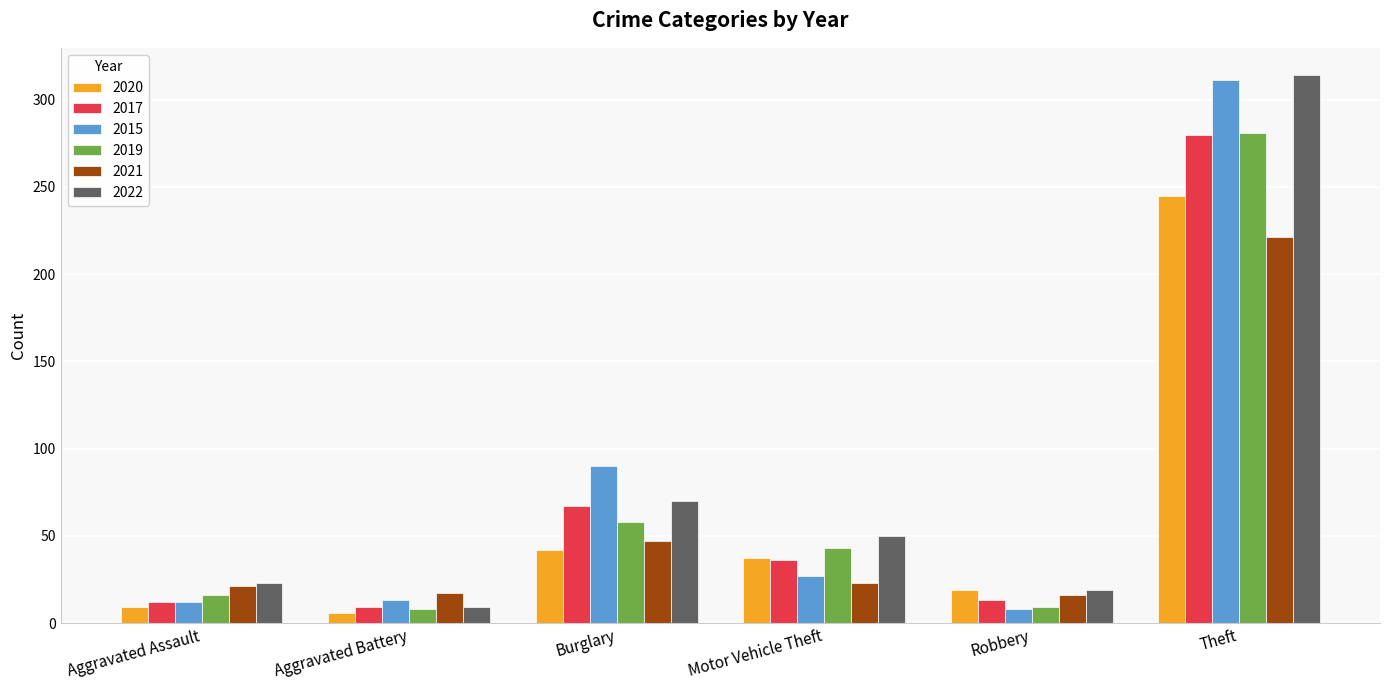

What is the difference between the 2015 values at Robbery and Theft?

303